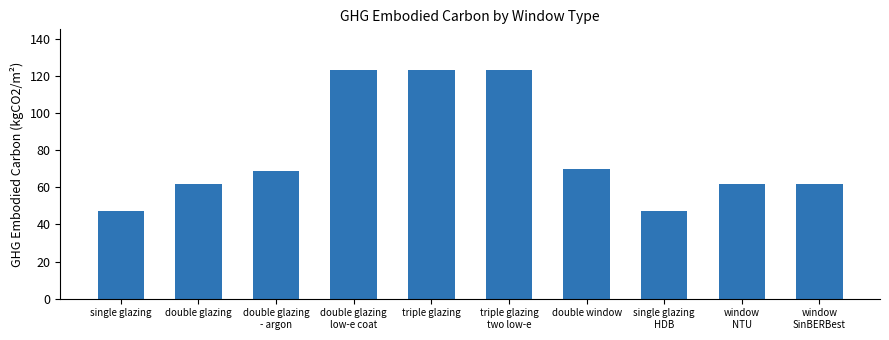

What is the maximum value shown in the chart?

123